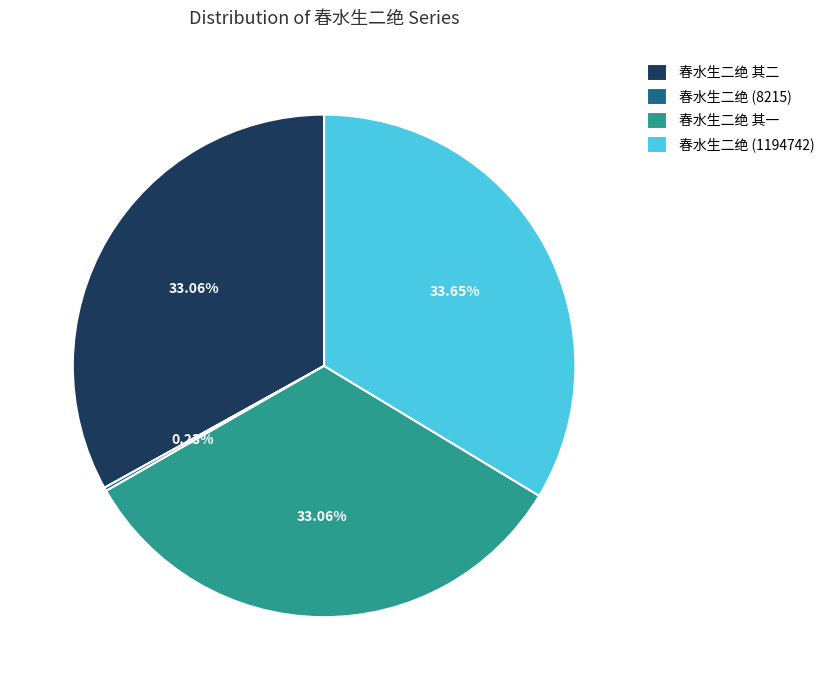

Which slice is the largest?

春水生二绝 (1194742)